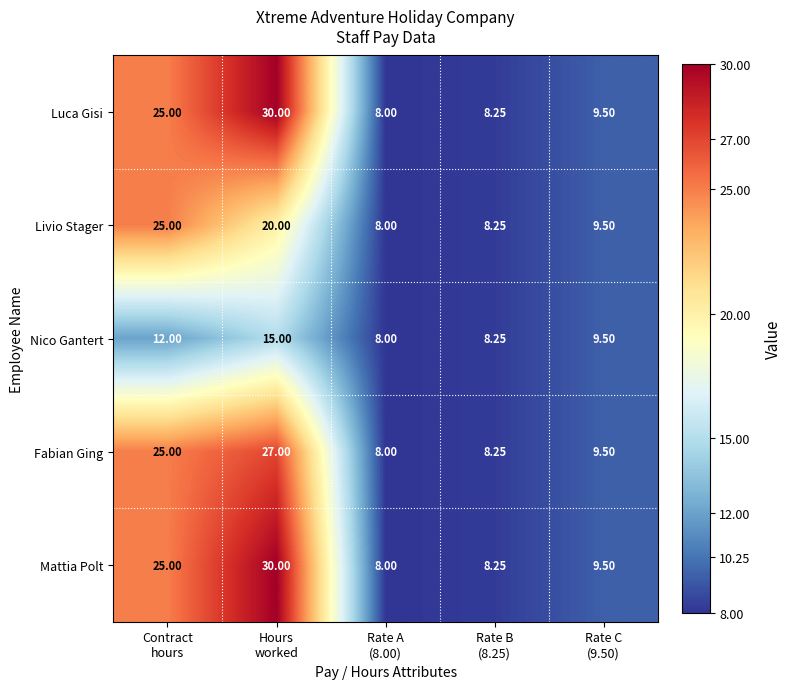

Which category has the lowest value across all series?

Rate A
(8.00)